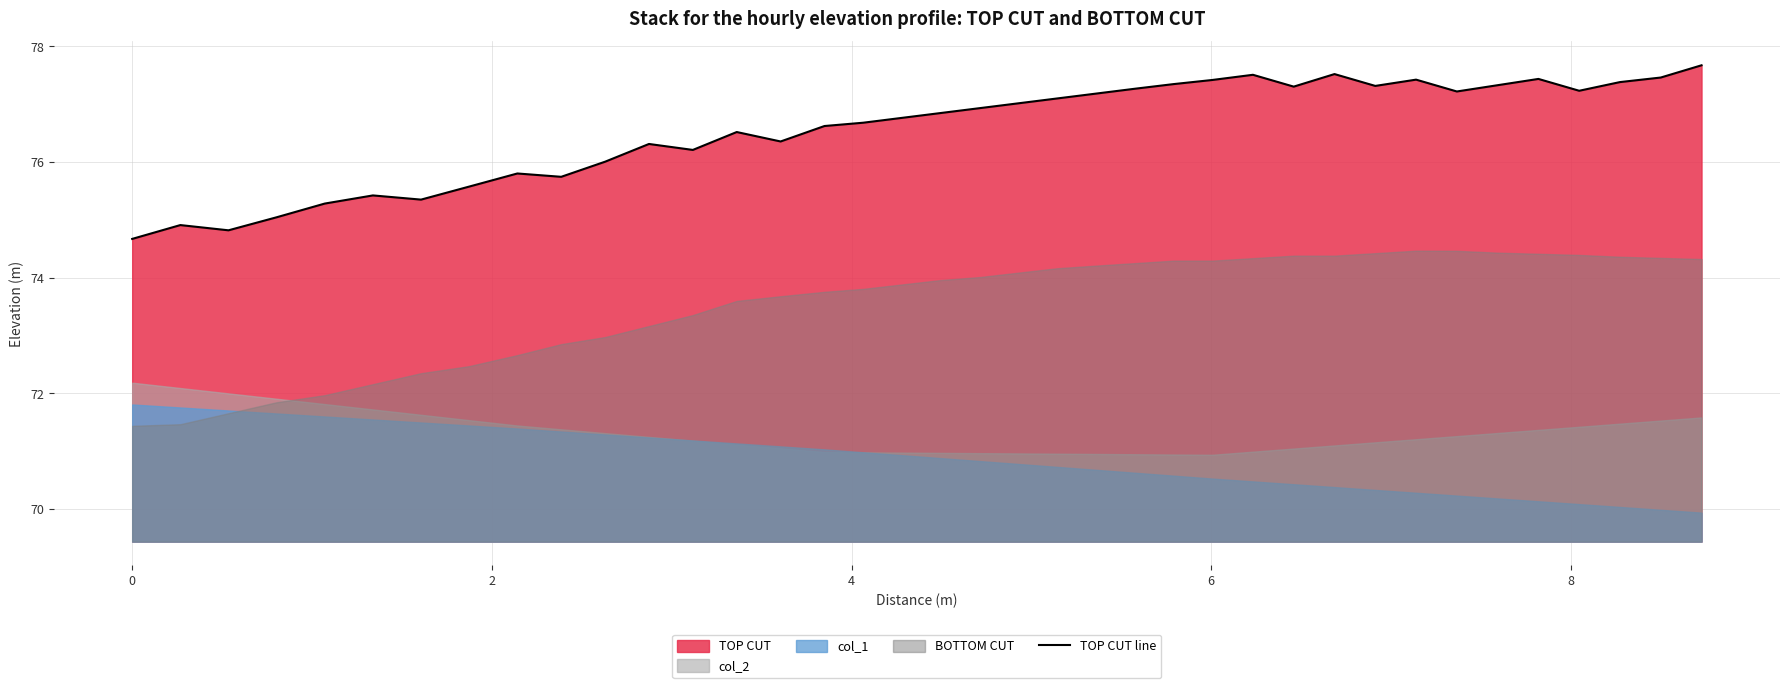

What is the highest value of the TOP CUT line series?

77.7